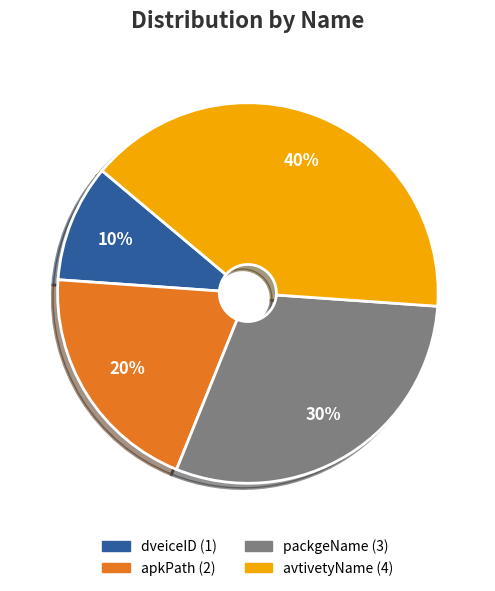

To the nearest percent, what is the combined percentage of dveiceID and apkPath?

30%